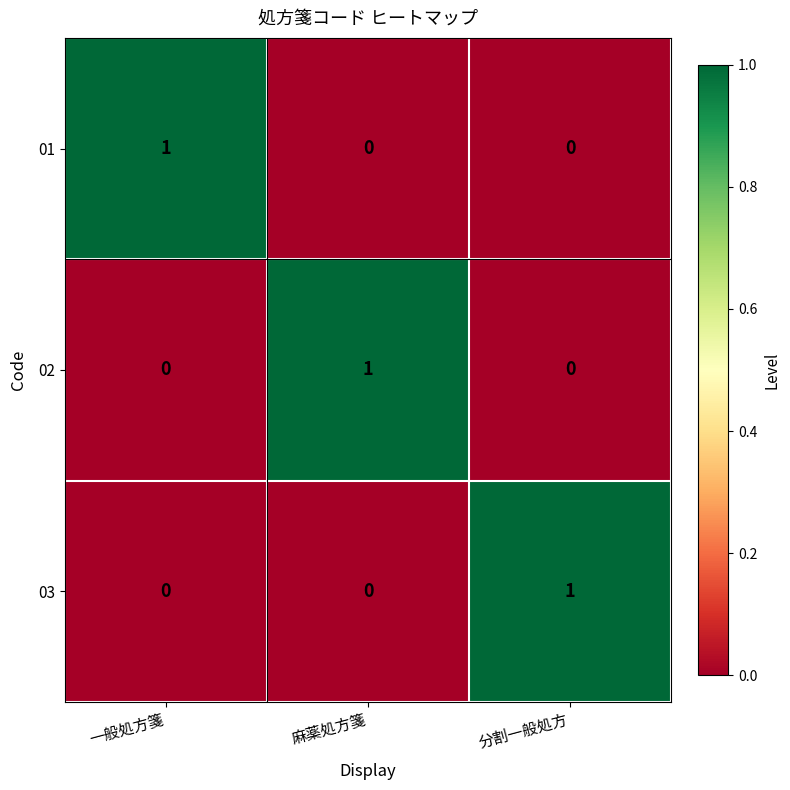

Reading right to left, extract all data points from this chart.

01: 0	0	1
02: 0	1	0
03: 1	0	0